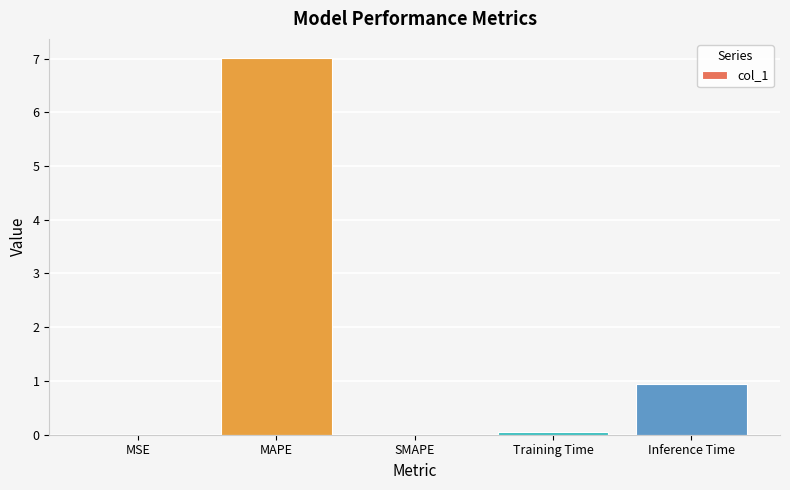

True or false: the data shows 0.0 at SMAPE.

True